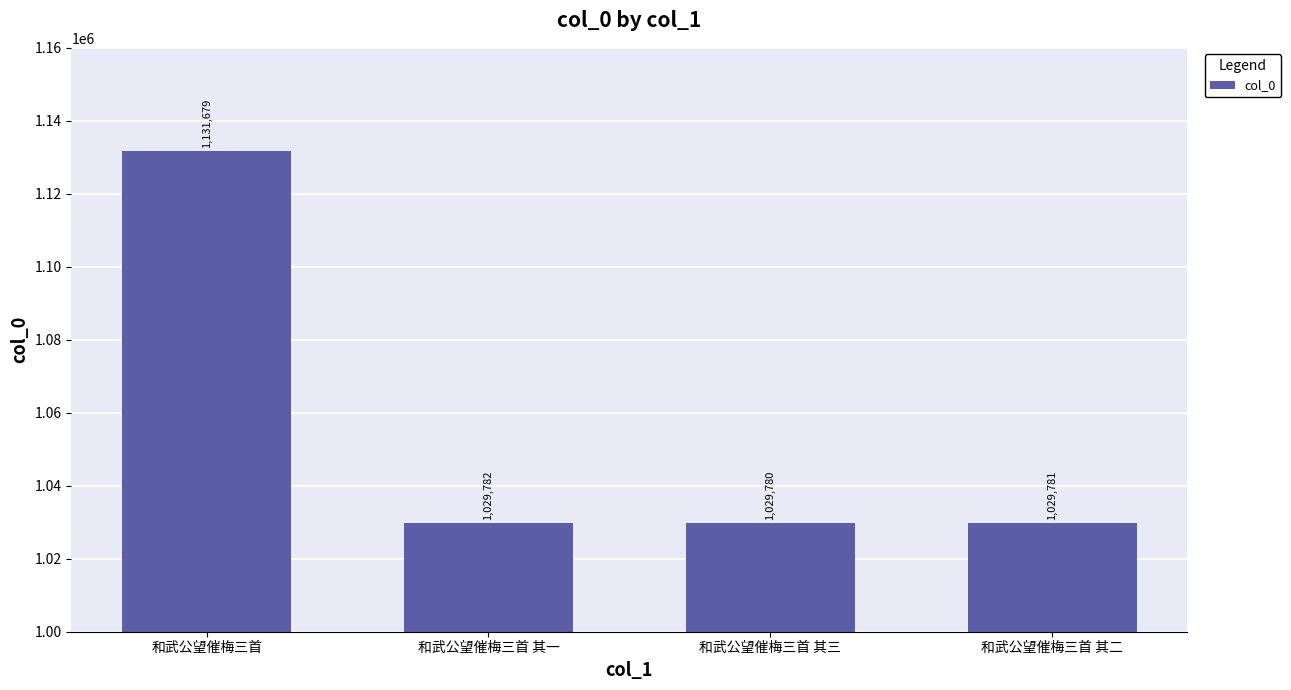

At which label does the data first exceed 1029782?

和武公望催梅三首